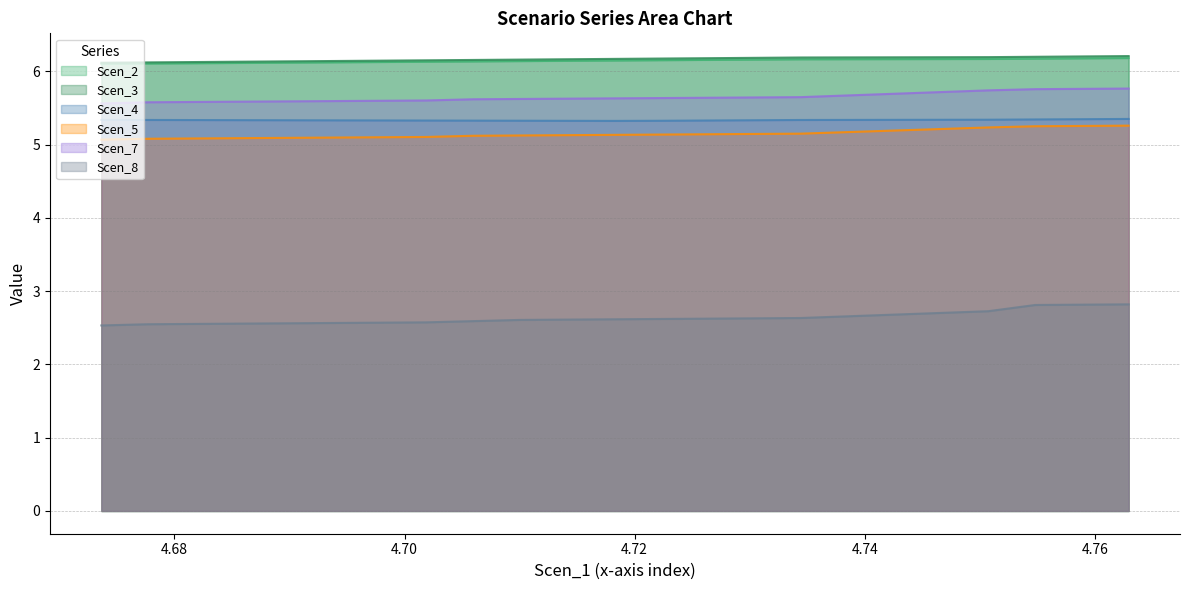

What is the sum of all Scen_4_line values?

106.7